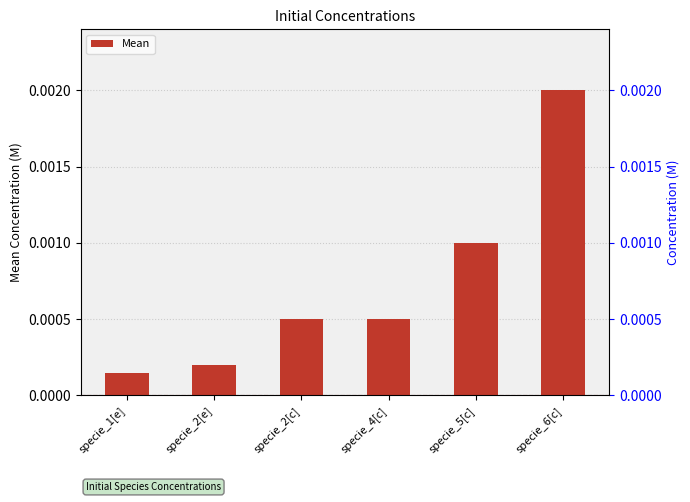

What position from the left is specie_6[c]?

6